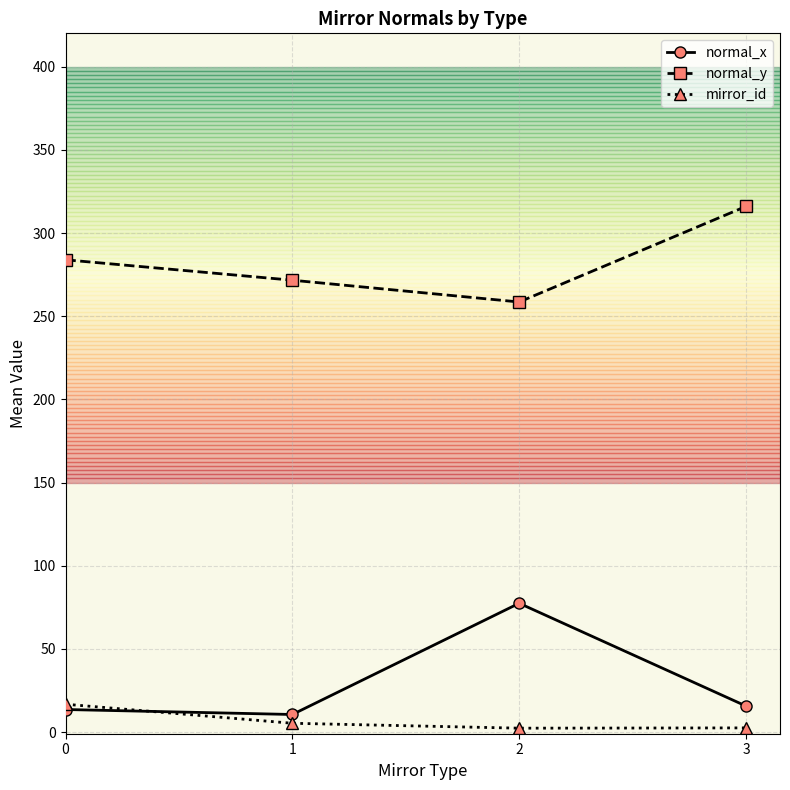

Which series has the largest total across all categories?

normal_y